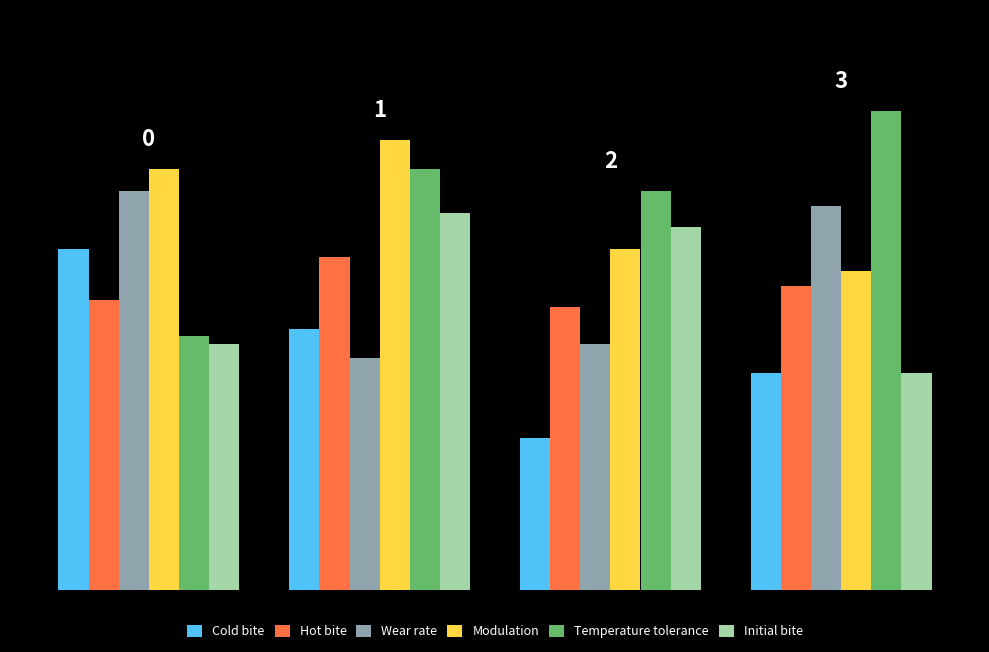

Does the chart contain stacked bars?

No